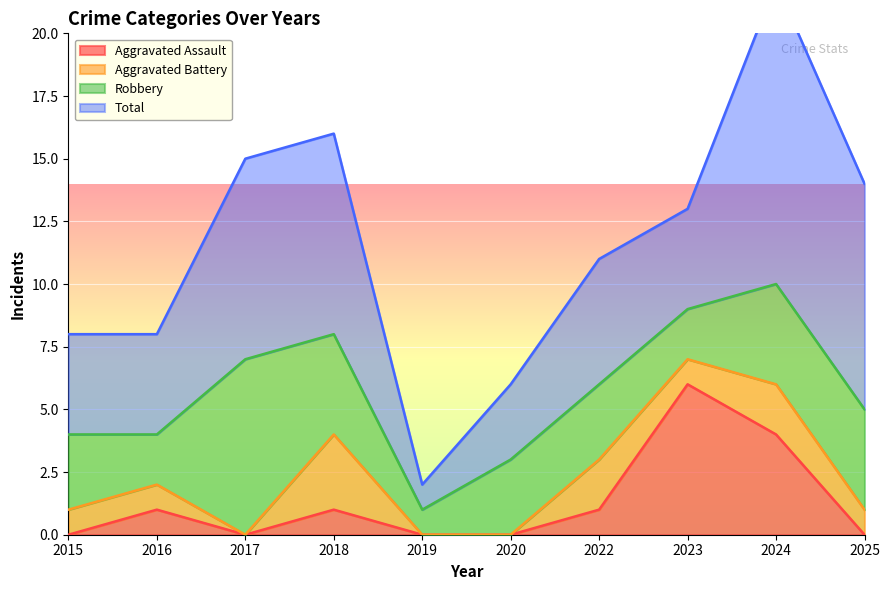

What is the total value across all series at 2024?

22